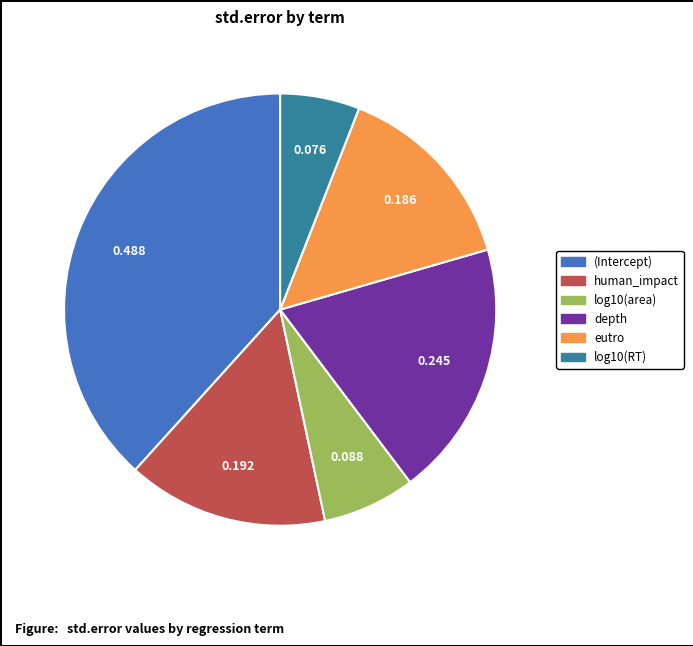

Does eutro account for over 50% of the chart?

No